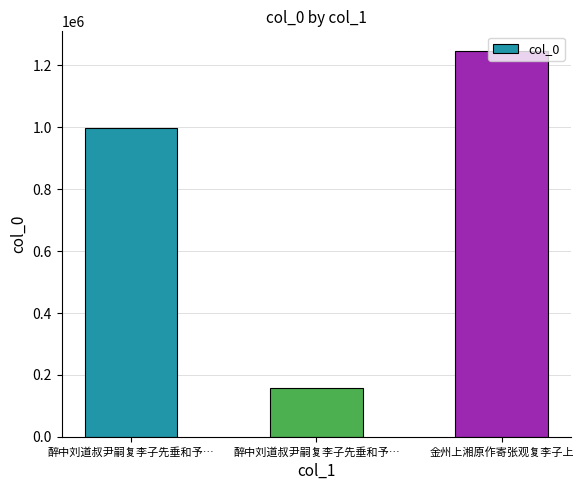

What is the value of the 3rd bar from the left?

1247884